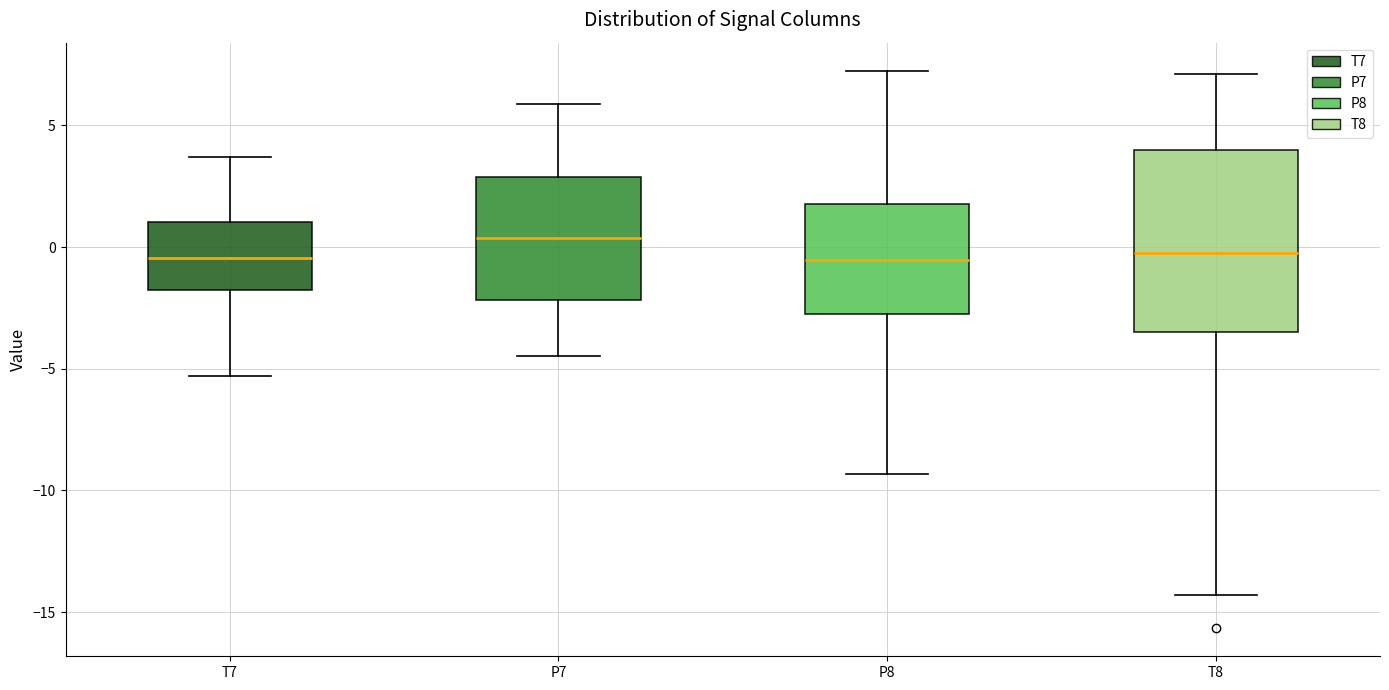

Reading left to right, read every box against the y-axis: the position of its median line, the range the box covers, and the ends of its whiskers. The values are not printed on the chart, so give them approximately, as read against the axis.

T7: median -0.5, box -2.0 to 1.0, whiskers -5.5 to 3.5
P7: median 0.5, box -2.0 to 3.0, whiskers -4.5 to 6.0
P8: median -0.5, box -2.5 to 2.0, whiskers -9.5 to 7.5
T8: median -0.5, box -3.5 to 4.0, whiskers -14.5 to 7.0